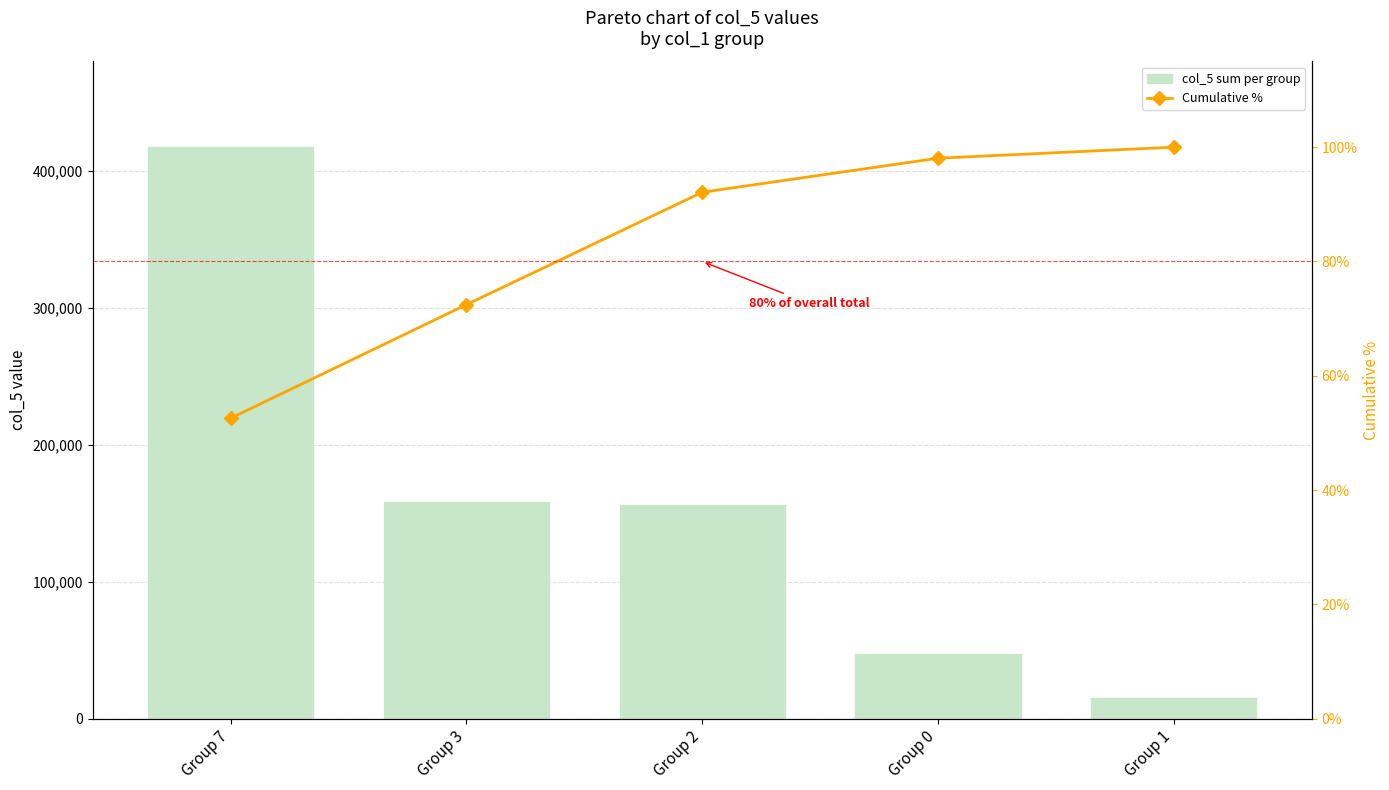

Rank the series at Group 7 from lowest to highest value.

Cumulative %, col_5 sum per group